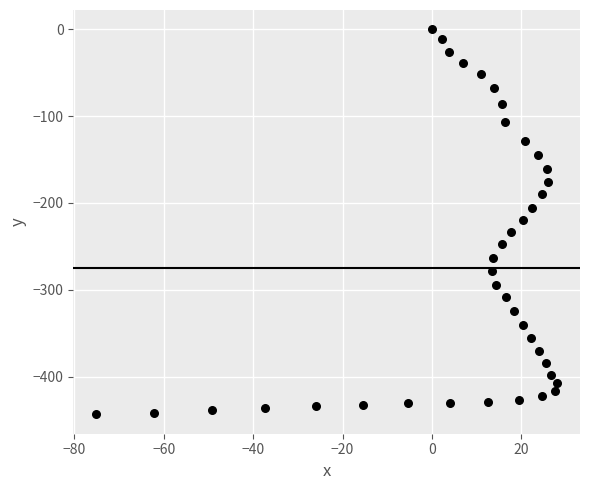

What is the range of X values (max minus min)?

103.1